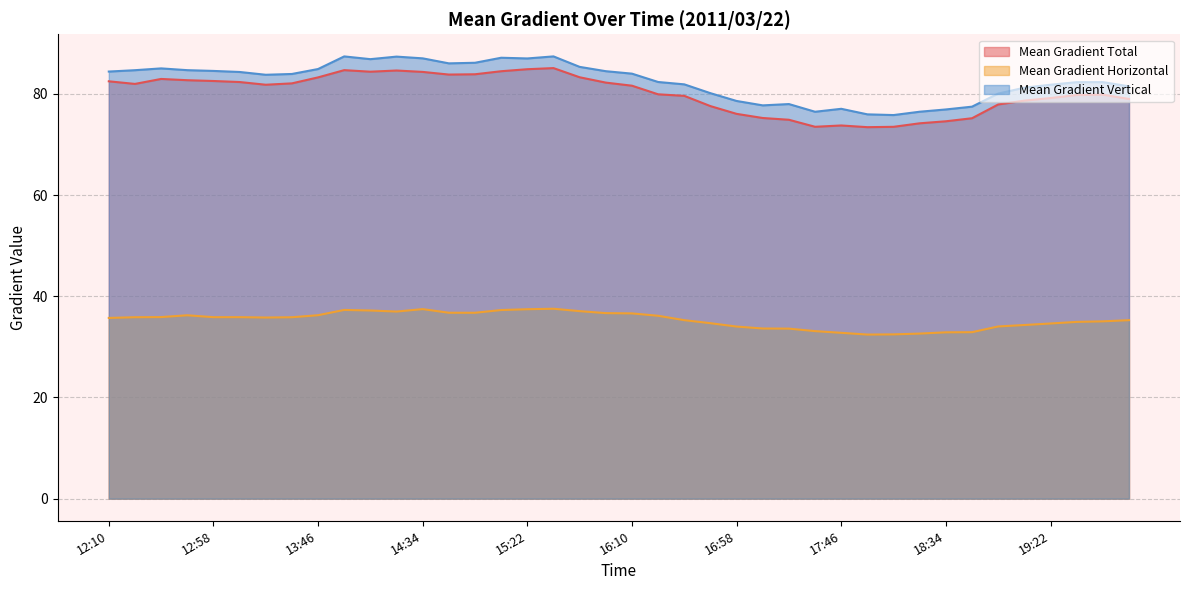

Reading left to right, transcribe all the data shown in this chart.

Mean Gradient Total: 12:10=82.5	12:22=82.0	12:34=83.0	12:46=82.7	12:58=82.6	13:10=82.3	13:22=81.8	13:34=82.1	13:46=83.3	13:58=84.7	14:10=84.4	14:22=84.6	14:34=84.3	14:46=83.8	14:58=83.9	15:10=84.5	15:22=84.9	15:34=85.1	15:46=83.3	15:58=82.2	16:10=81.6	16:22=79.9	16:34=79.6	16:46=77.6	16:58=76.1	17:10=75.2	17:22=74.9	17:34=73.5	17:46=73.8	17:58=73.4	18:10=73.5	18:22=74.2	18:34=74.6	18:46=75.2	18:58=77.9	19:10=78.7	19:22=79.2	19:34=79.8	19:46=79.9	19:58=79.0
Mean Gradient Horizontal: 12:10=35.7	12:22=35.9	12:34=35.9	12:46=36.2	12:58=35.9	13:10=35.9	13:22=35.8	13:34=35.9	13:46=36.3	13:58=37.3	14:10=37.2	14:22=37.0	14:34=37.5	14:46=36.7	14:58=36.7	15:10=37.3	15:22=37.4	15:34=37.5	15:46=37.1	15:58=36.7	16:10=36.6	16:22=36.1	16:34=35.3	16:46=34.7	16:58=34.0	17:10=33.6	17:22=33.6	17:34=33.1	17:46=32.8	17:58=32.4	18:10=32.5	18:22=32.6	18:34=32.9	18:46=32.9	18:58=34.0	19:10=34.3	19:22=34.6	19:34=34.9	19:46=35.0	19:58=35.3
Mean Gradient Vertical: 12:10=84.4	12:22=84.7	12:34=85.0	12:46=84.7	12:58=84.5	13:10=84.3	13:22=83.8	13:34=83.9	13:46=84.9	13:58=87.4	14:10=86.9	14:22=87.4	14:34=87.0	14:46=86.0	14:58=86.2	15:10=87.1	15:22=87.0	15:34=87.4	15:46=85.3	15:58=84.5	16:10=84.0	16:22=82.4	16:34=81.9	16:46=80.1	16:58=78.6	17:10=77.7	17:22=78.0	17:34=76.5	17:46=77.1	17:58=76.0	18:10=75.8	18:22=76.5	18:34=76.9	18:46=77.5	18:58=80.1	19:10=81.2	19:22=81.8	19:34=82.3	19:46=82.3	19:58=81.5